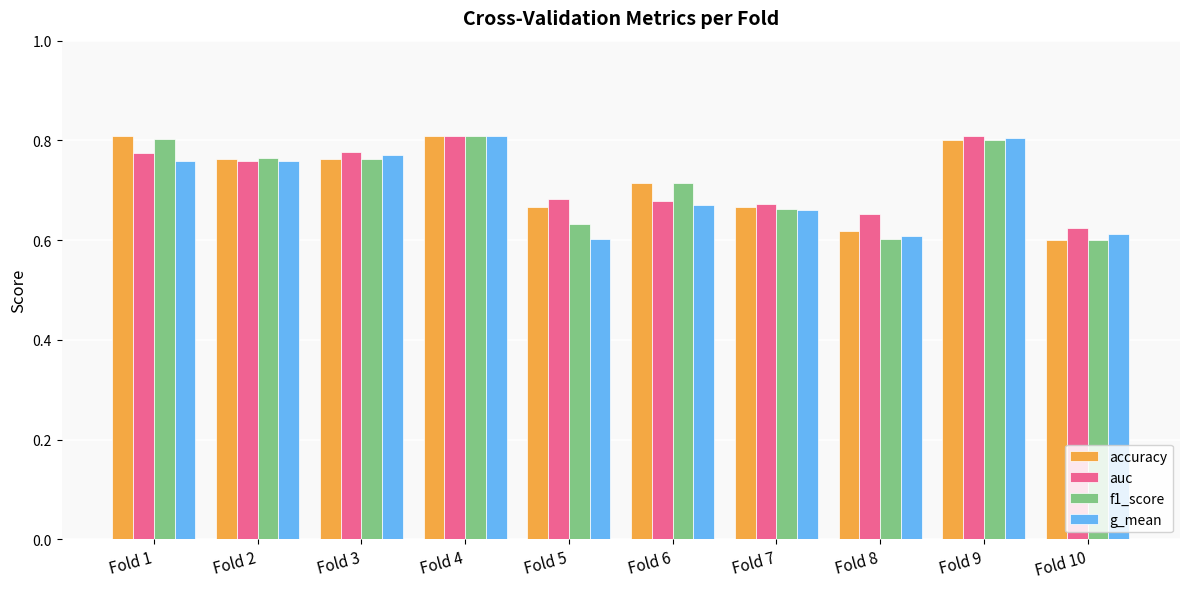

How many f1_score values are between 0 and 1?

10